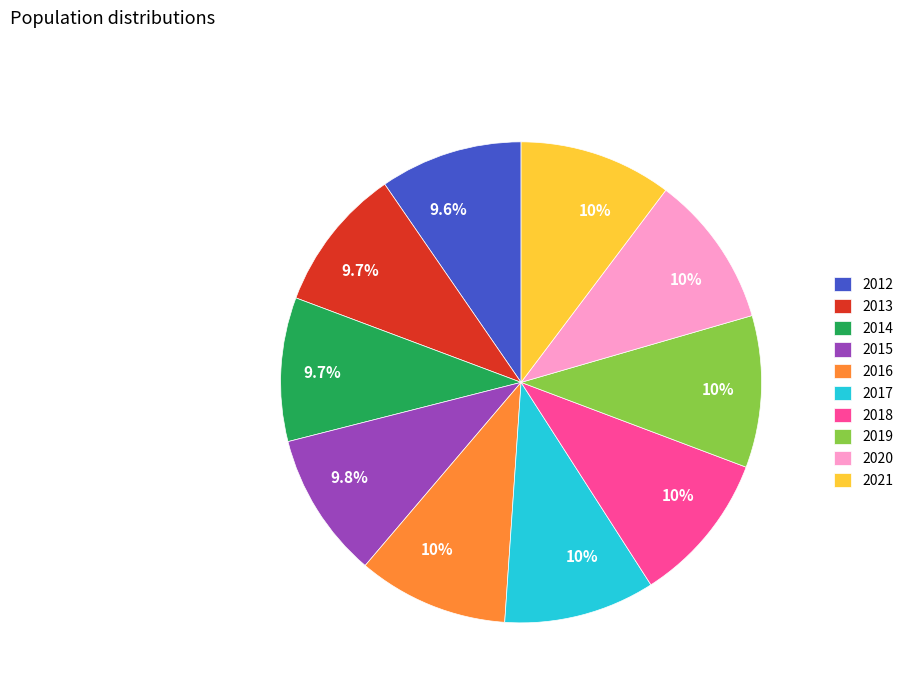

Count the number of slices in the pie.

10